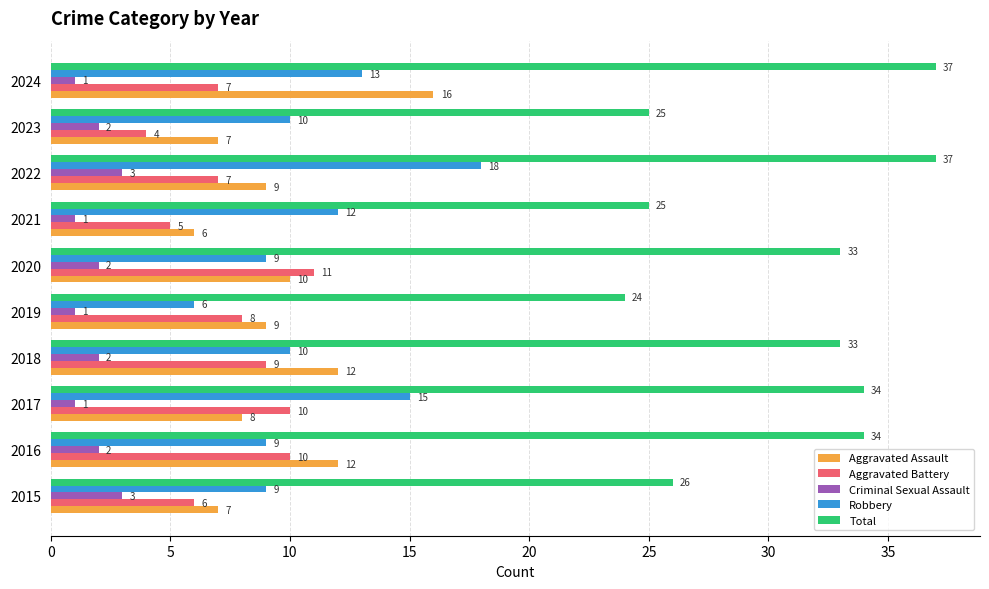

How many data points in Aggravated Battery are less than 8?

5